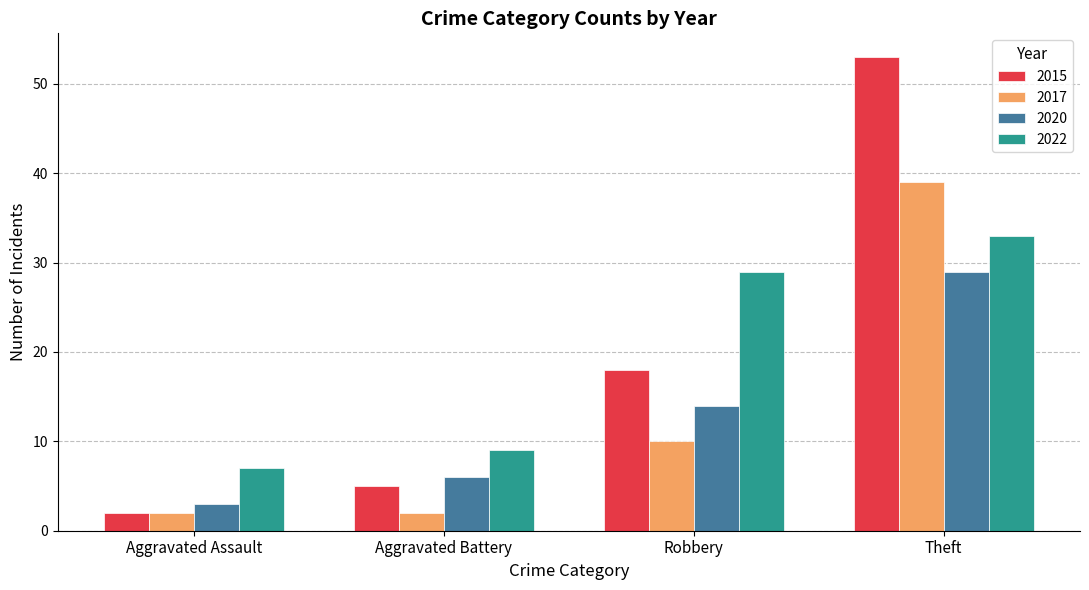

What position from the left is Theft?

4